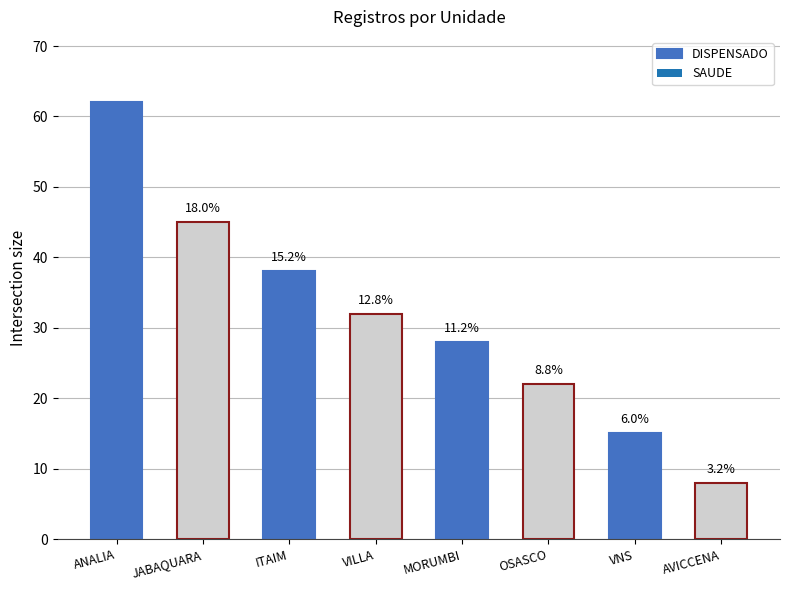

Where does the data first go above 32?

ANALIA